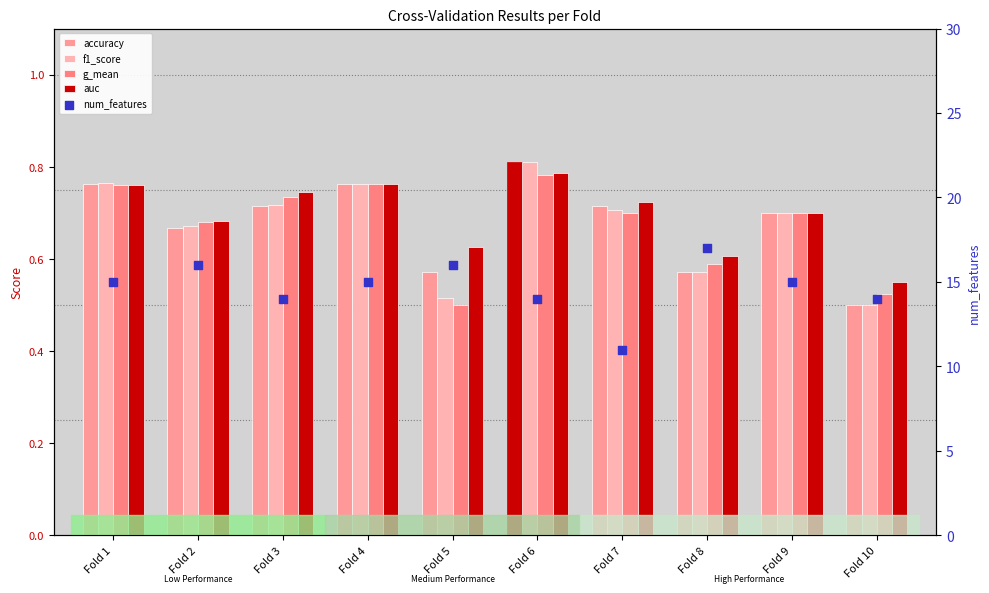

Which series contains the highest Y value?

num_features